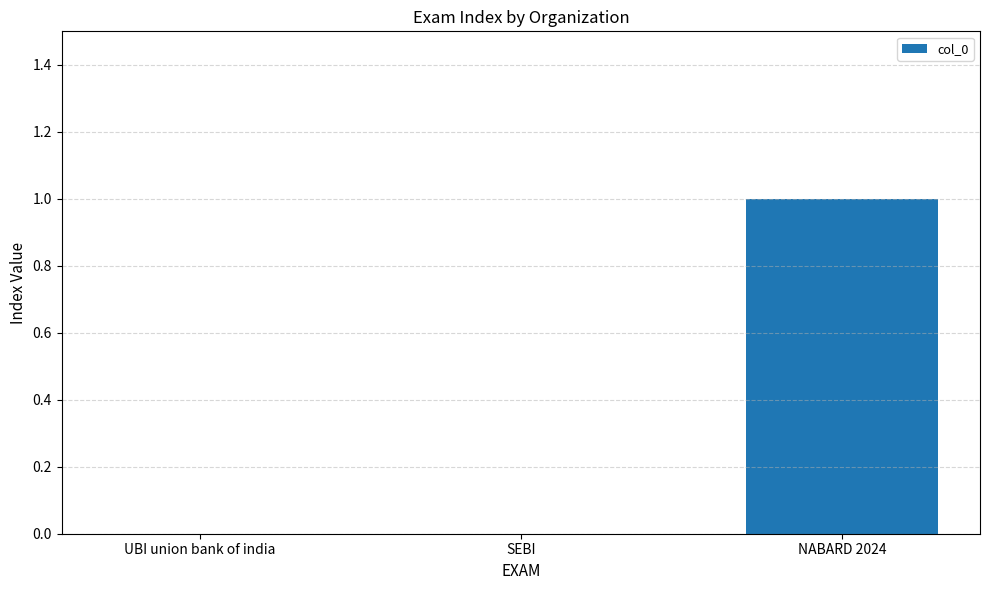

The value at SEBI is 0. True or false?

True